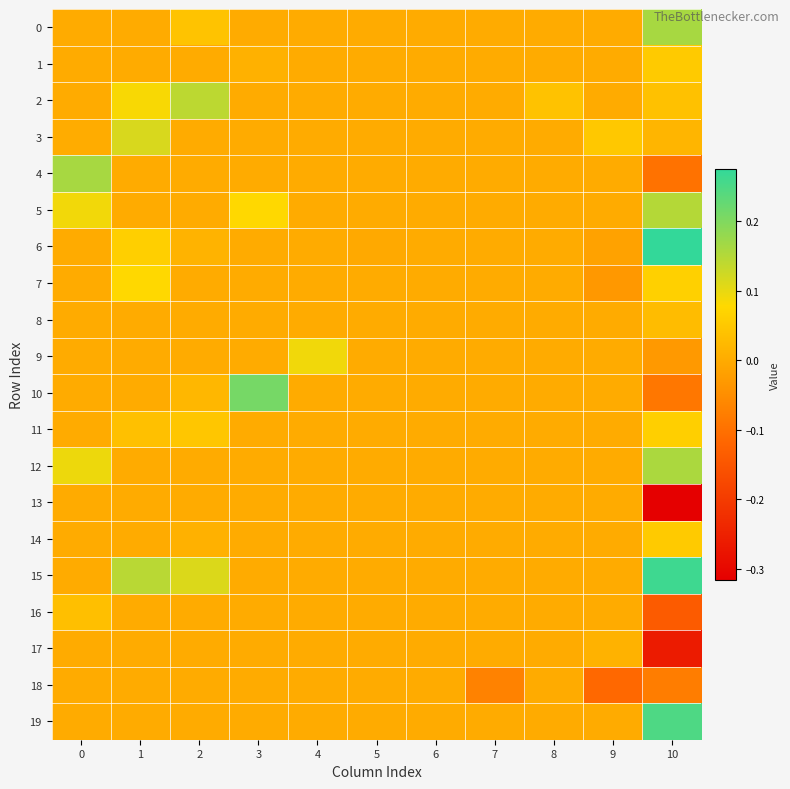

Which series has the widest spread of values?

13